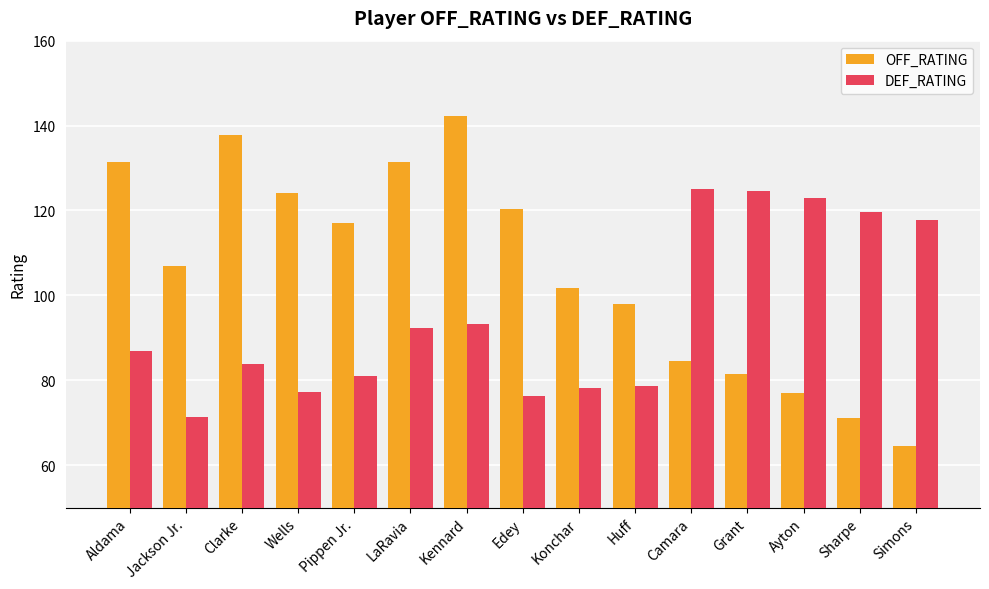

At which category is the sum across all series the highest?

Kennard